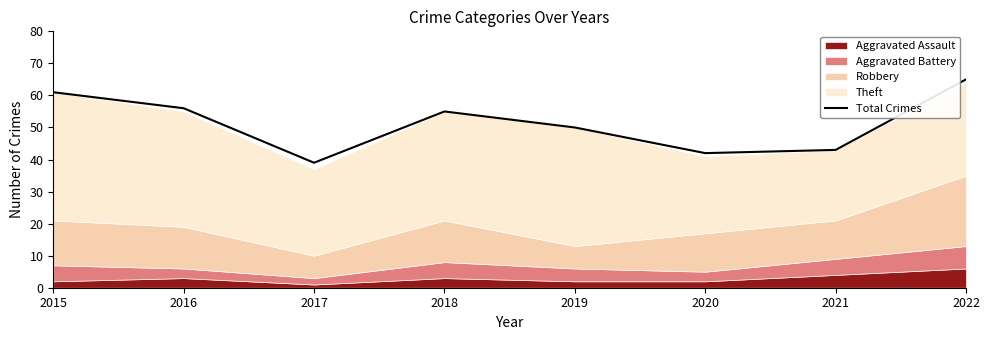

What is the difference between the values at 2016 and 2019?

6